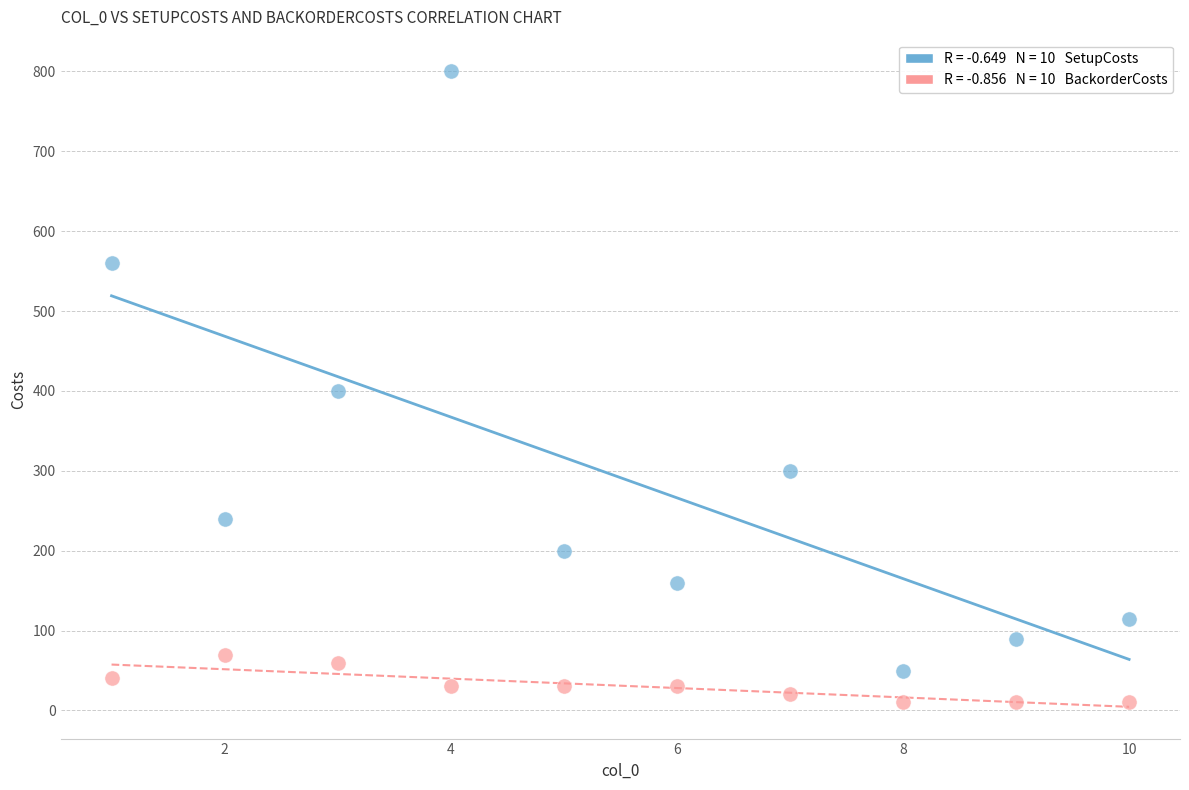

Across all data points, what is the range of X values (max minus min)?

9